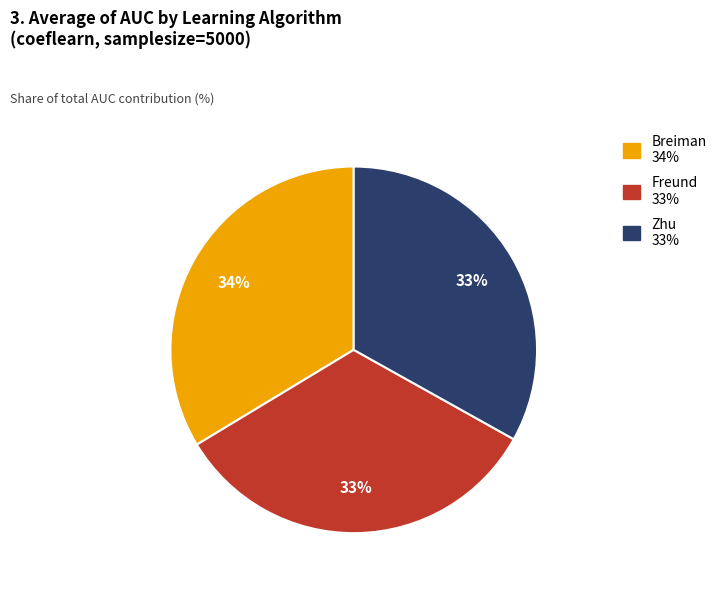

To the nearest percent, what portion does Freund represent?

33%